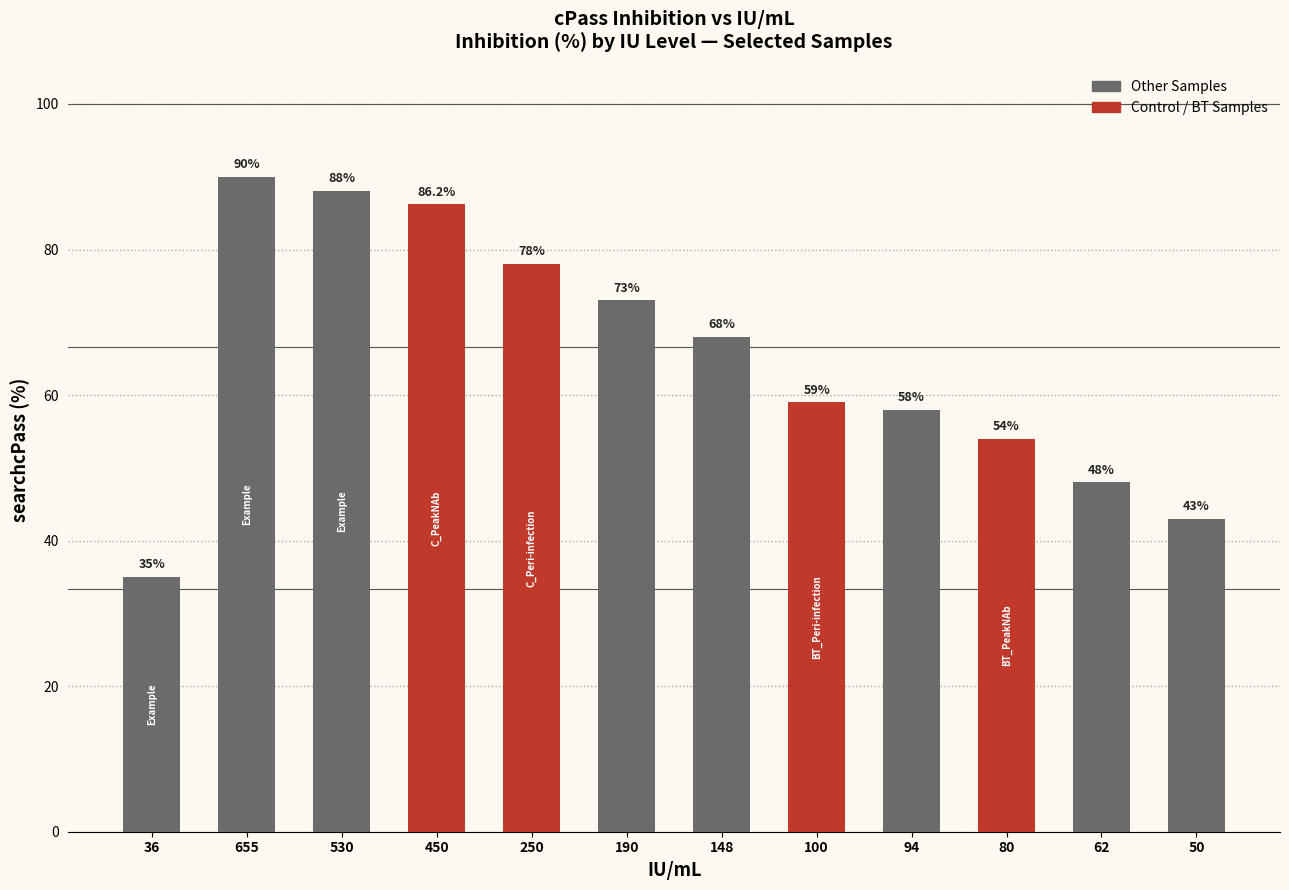

What is the average value?

65.0